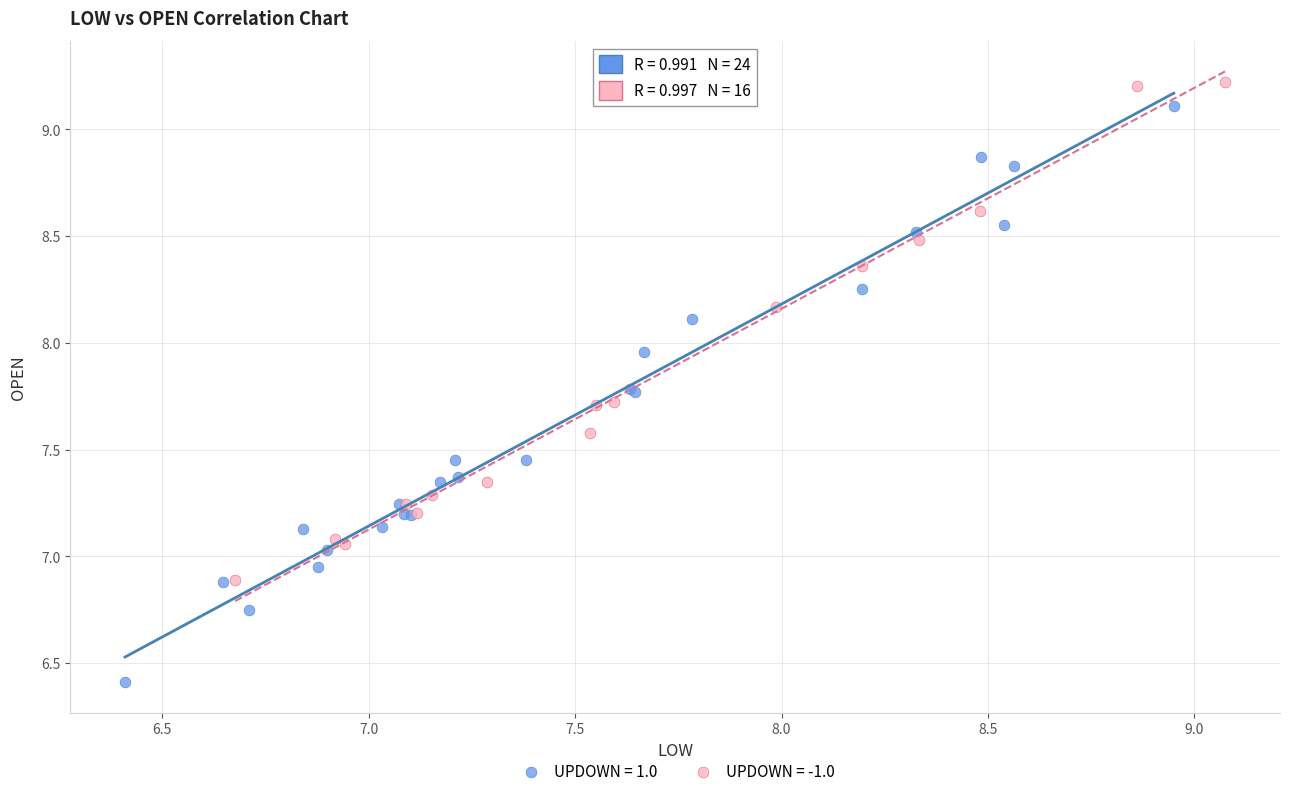

Which series contains the lowest Y value?

UPDOWN = 1.0